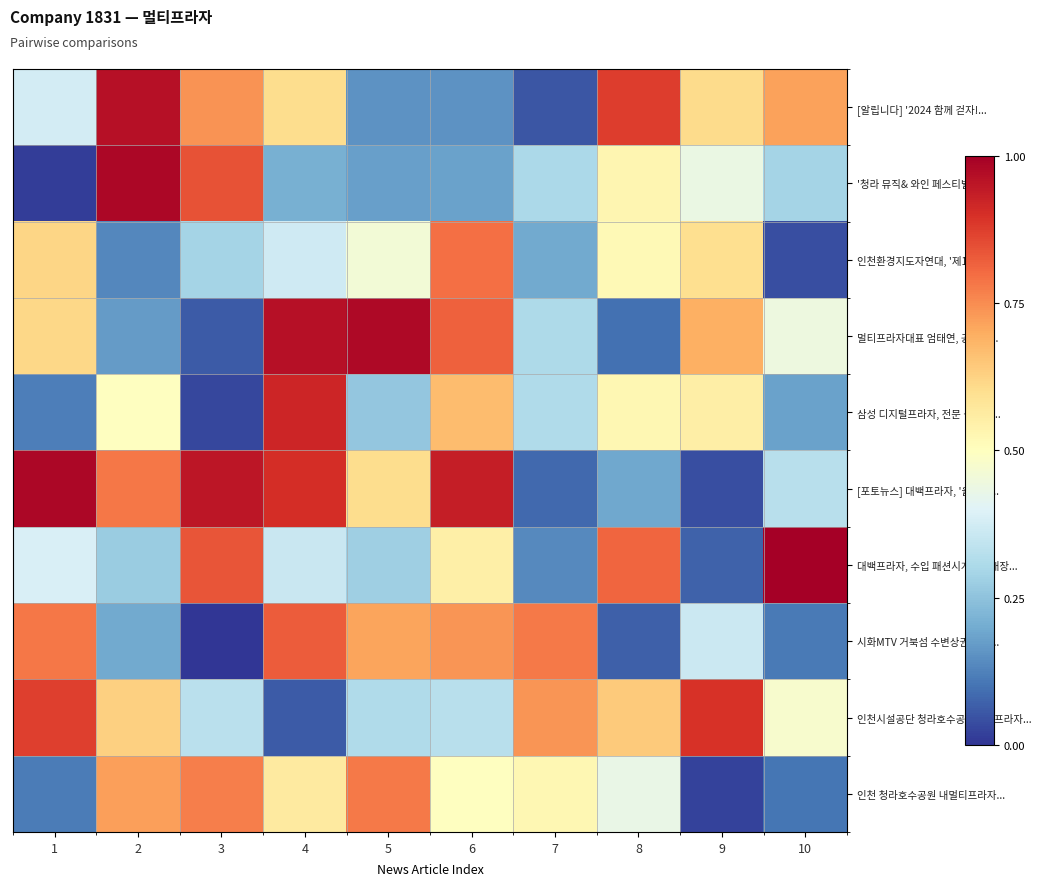

Between 1 and 9, which series saw the biggest shift?

[포토뉴스] 대백프라자, '올인원...